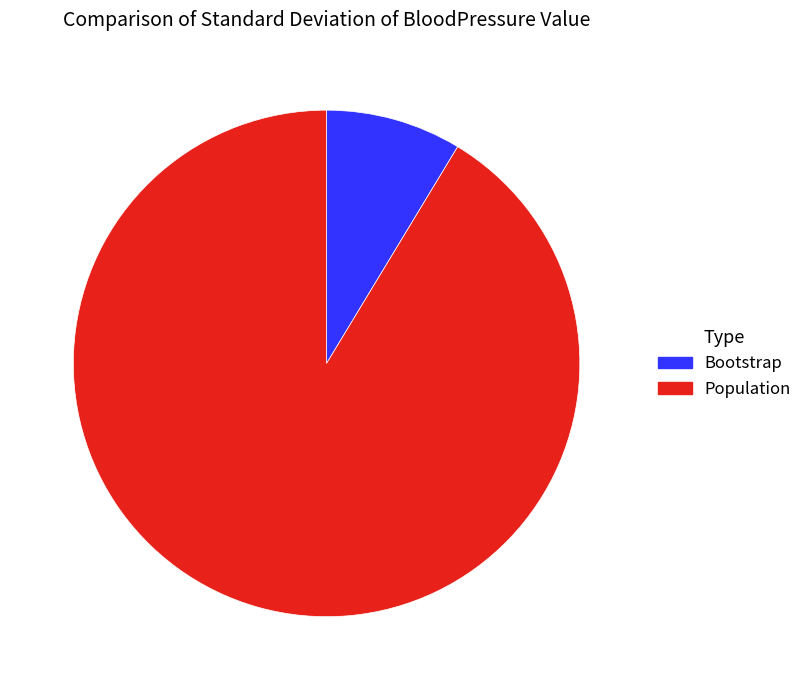

Is the sum of Population and Bootstrap greater than half?

Yes